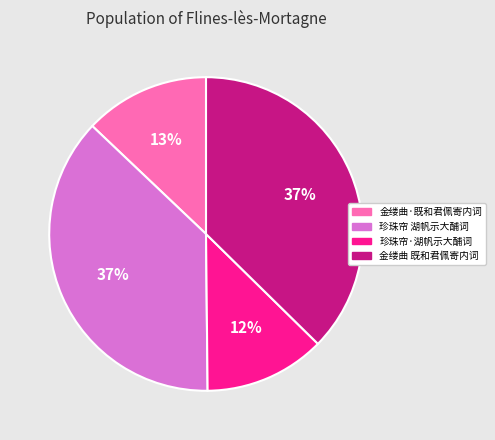

How many segments does this pie chart have?

4